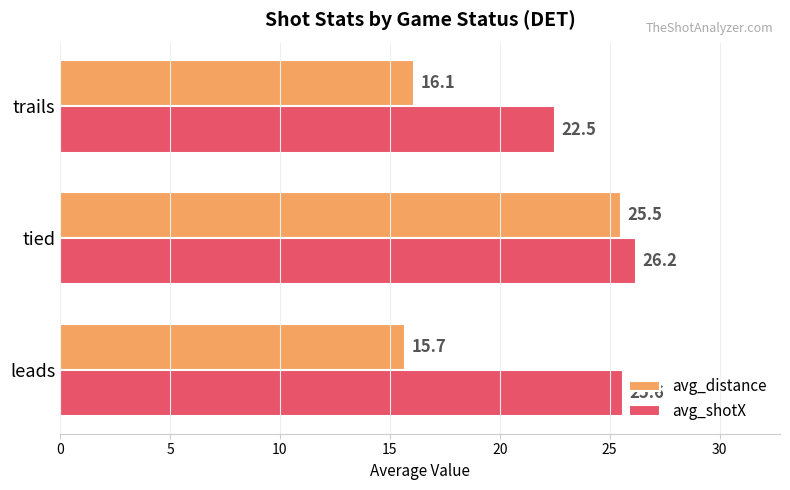

Is it true that avg_shotX equals 25.6 at leads?

True